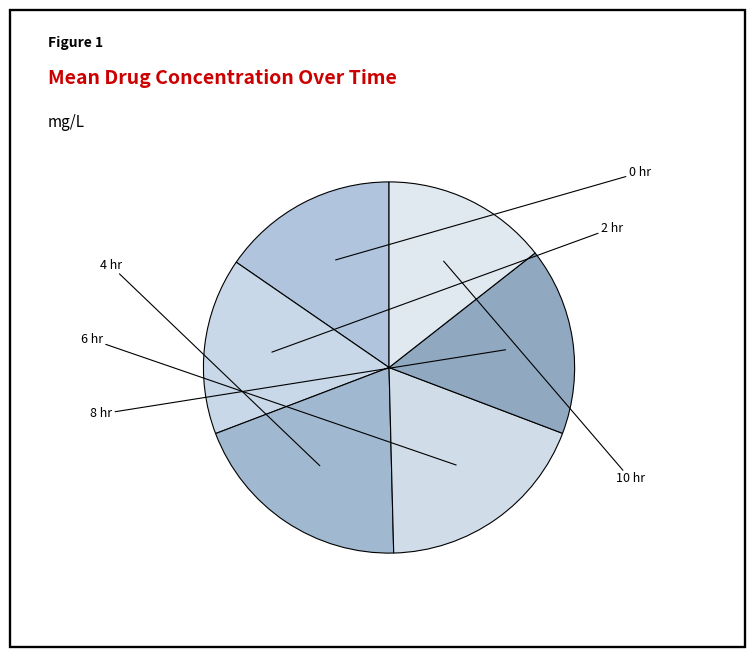

What portion of the pie excludes 10 hr?

85.6%